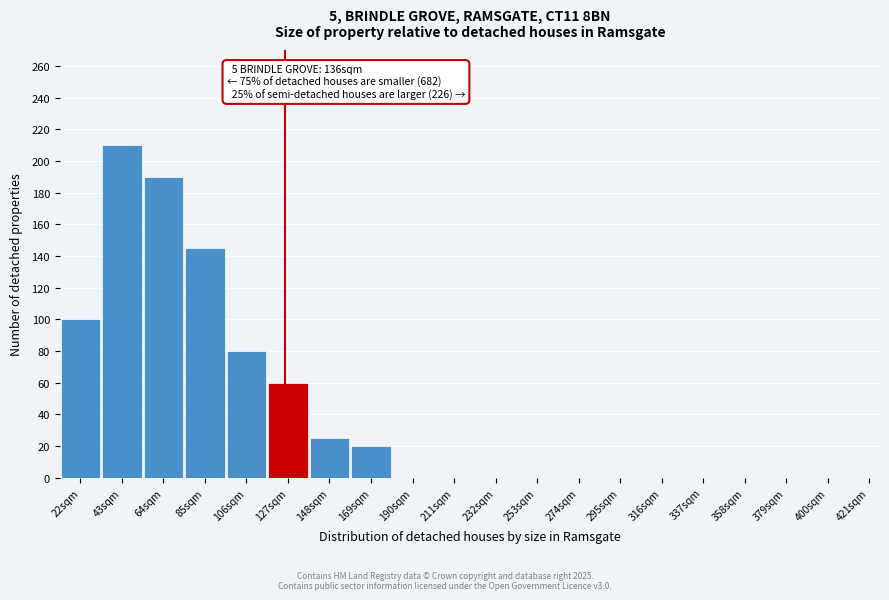

Reading left to right, list all the values displayed in this chart.

22sqm=100	43sqm=210	64sqm=190	85sqm=145	106sqm=80	127sqm=60	148sqm=25	169sqm=20	190sqm=0	211sqm=0	232sqm=0	253sqm=0	274sqm=0	295sqm=0	316sqm=0	337sqm=0	358sqm=0	379sqm=0	400sqm=0	421sqm=0